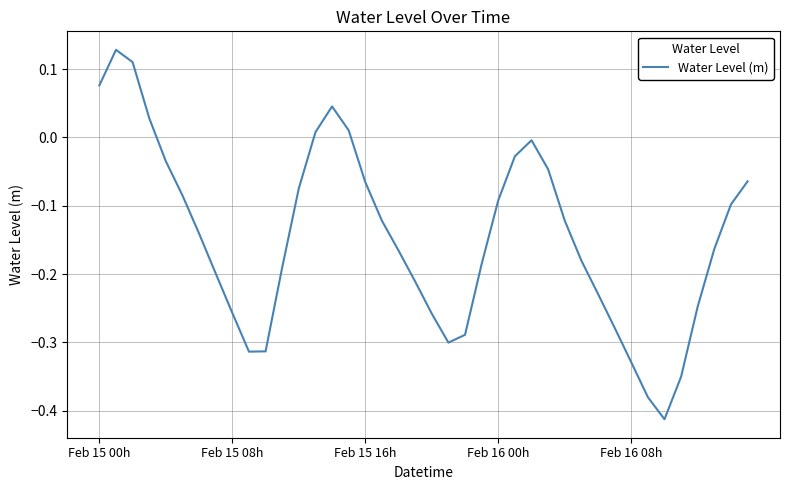

What is the difference between the maximum and minimum values?

0.5